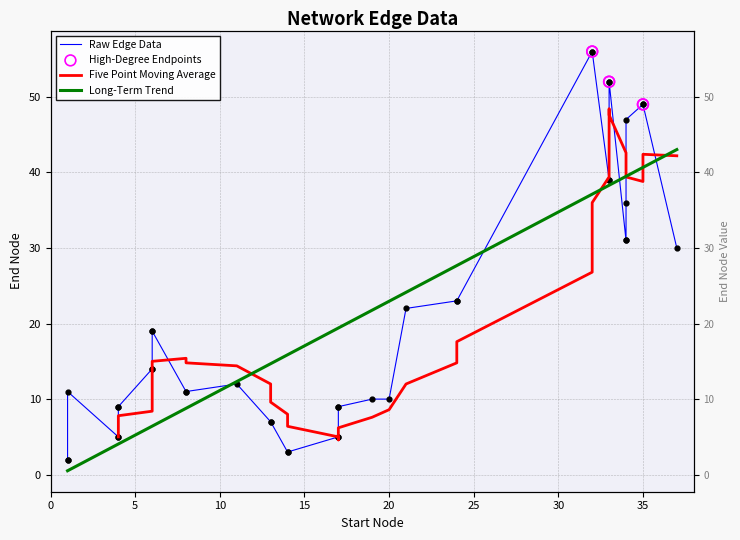

Which has a higher value, 24 or 32?

32